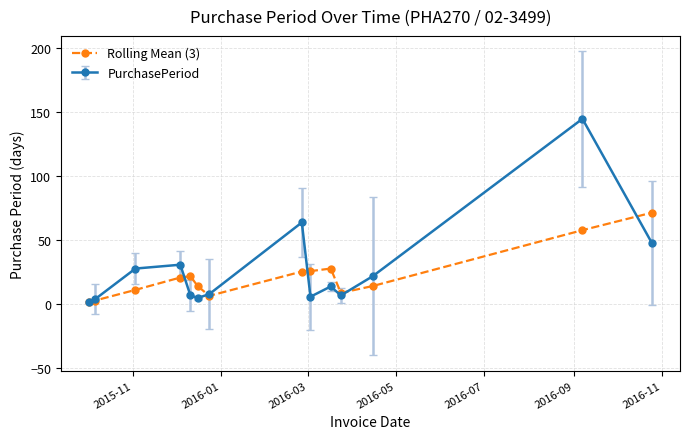

What is the maximum value for Rolling Mean (3)?

71.7